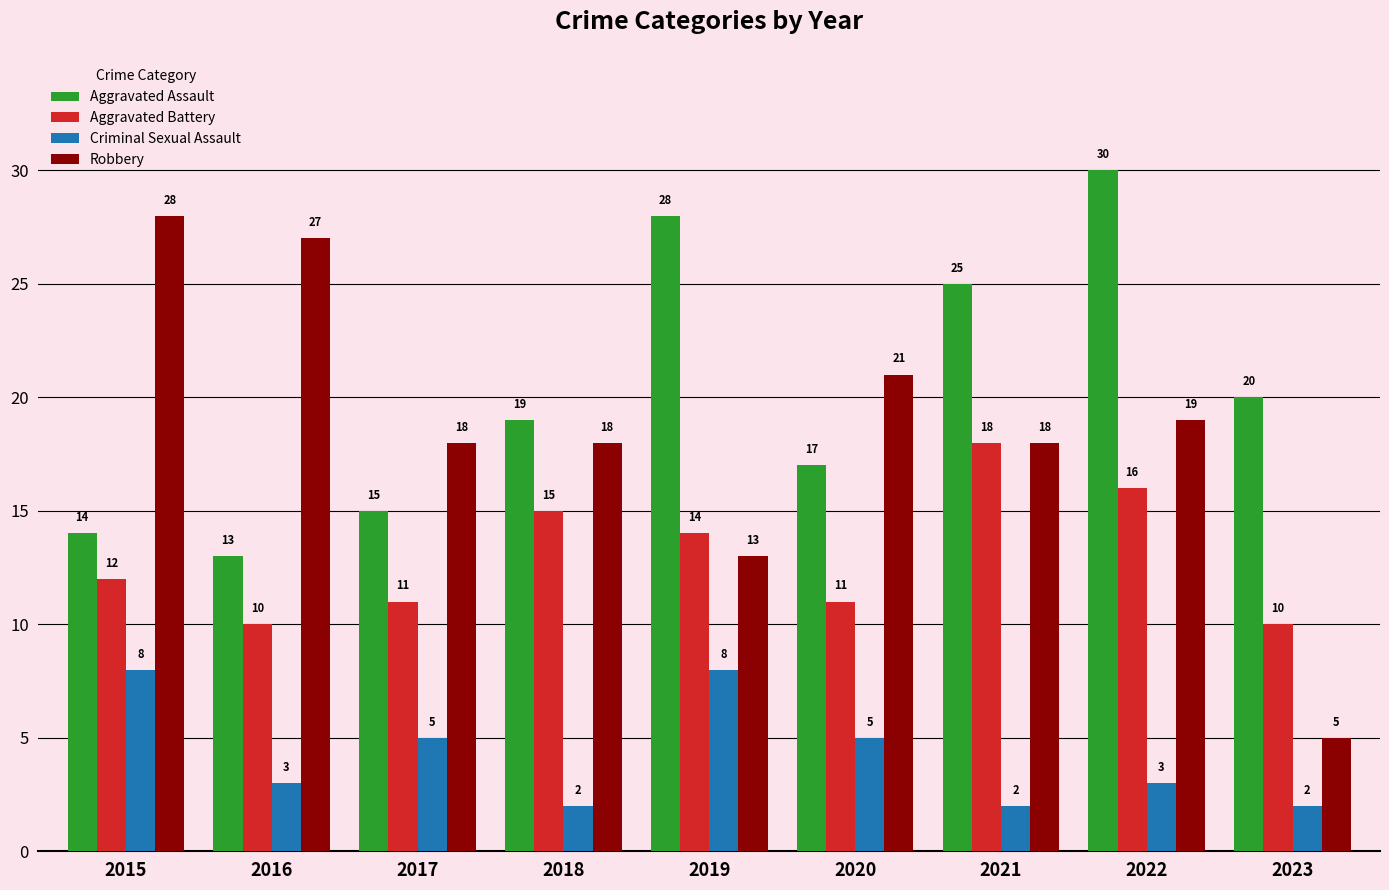

Count the number of data series in this chart.

4